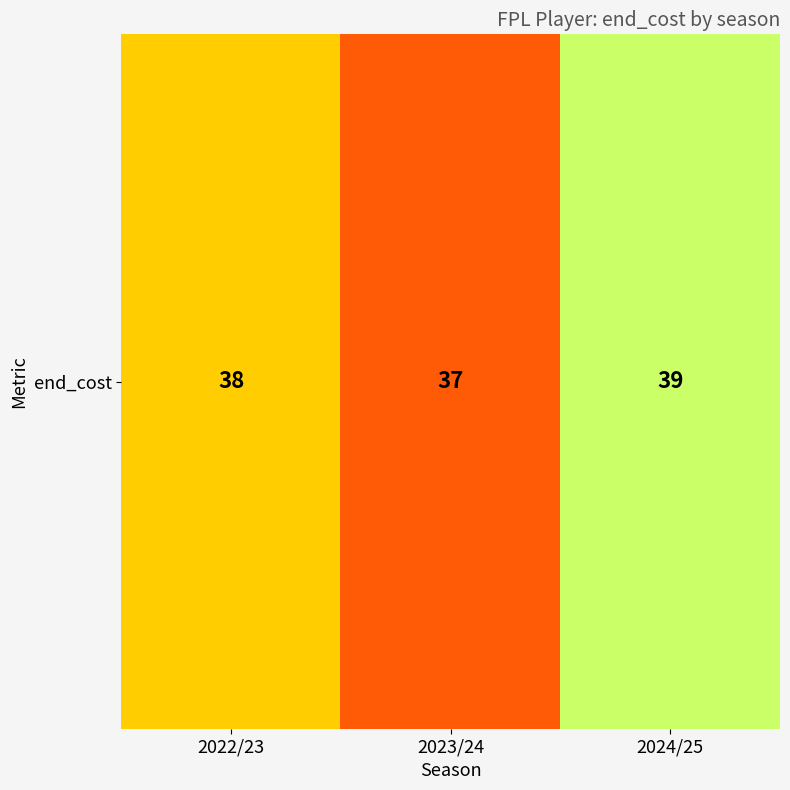

Where does the data first go above 38?

2024/25